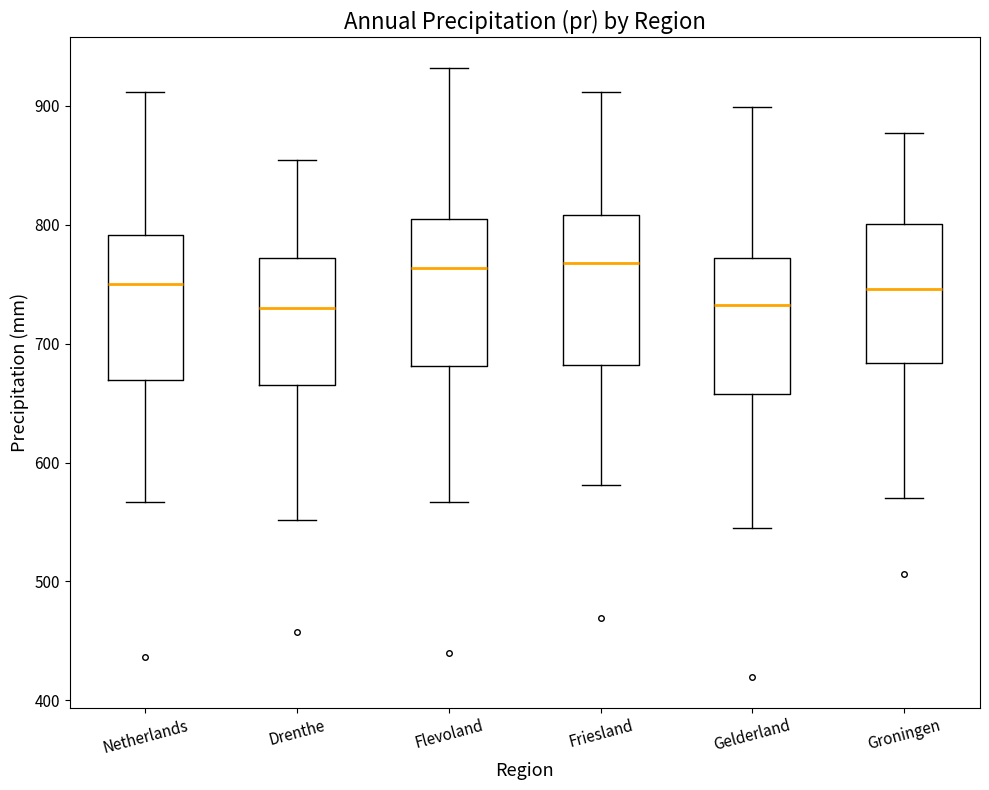

Reading left to right, read every box against the y-axis: the position of its median line, the range the box covers, and the ends of its whiskers. The values are not printed on the chart, so give them approximately, as read against the axis.

Netherlands: median 750, box 670 to 790, whiskers 570 to 910
Drenthe: median 730, box 670 to 770, whiskers 550 to 850
Flevoland: median 760, box 680 to 800, whiskers 570 to 930
Friesland: median 770, box 680 to 810, whiskers 580 to 910
Gelderland: median 730, box 660 to 770, whiskers 540 to 900
Groningen: median 750, box 680 to 800, whiskers 570 to 880